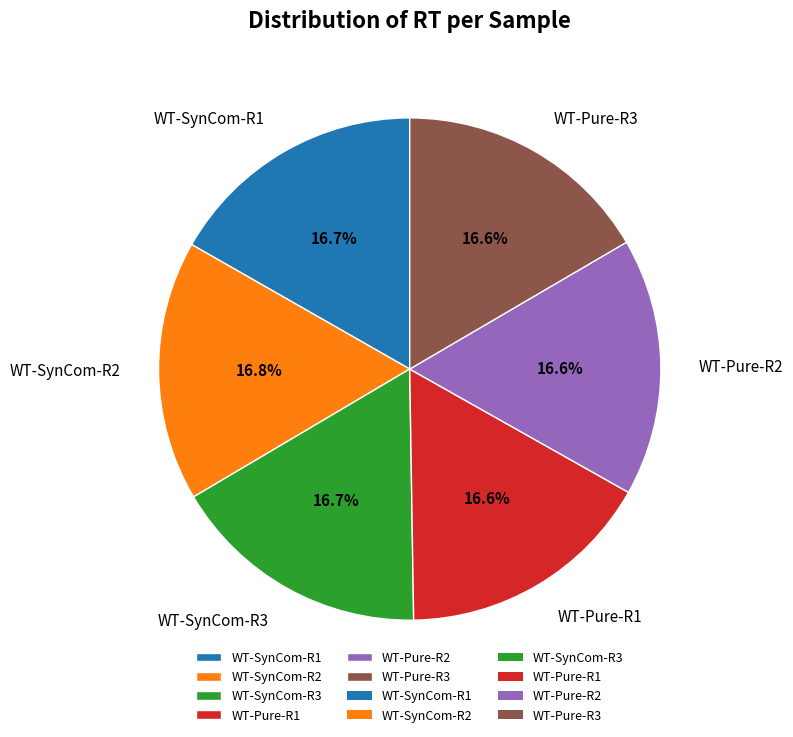

What is the ratio of the value at WT-Pure-R3 to the value at WT-Pure-R1?

1.0